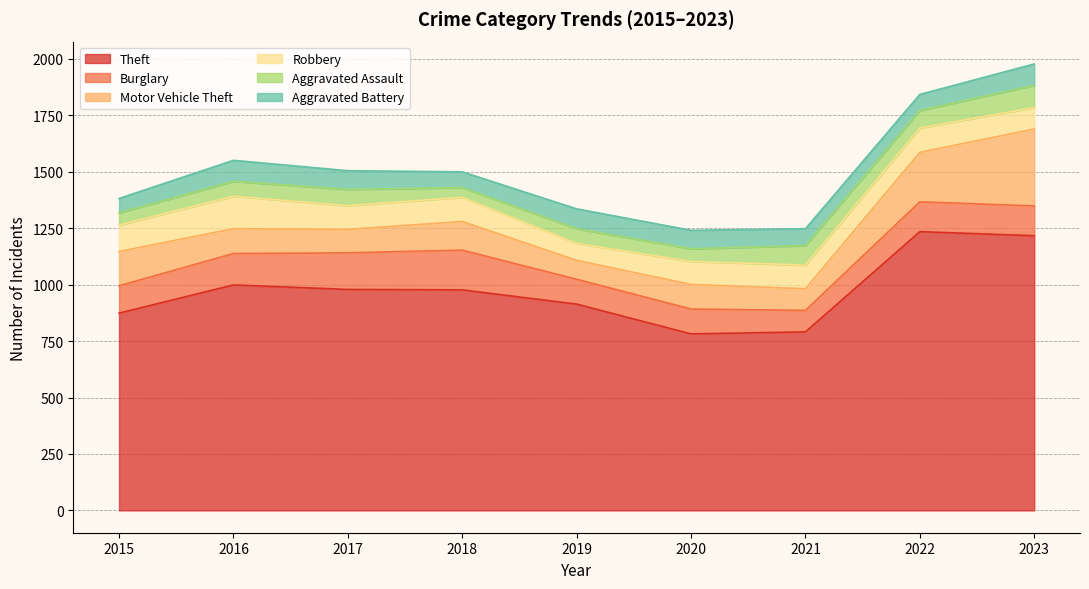

What is the total value across all series at 2019?

1336